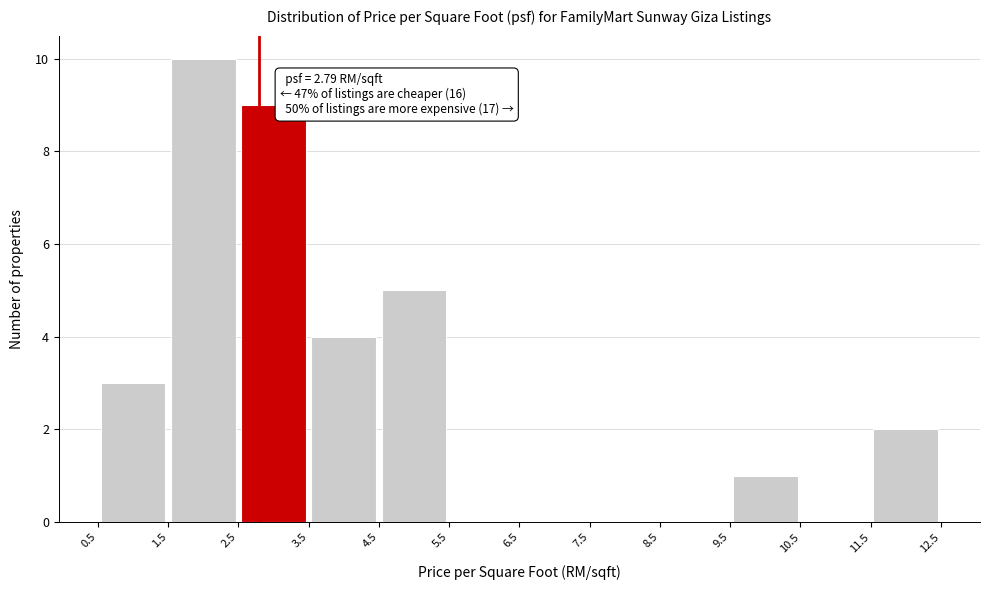

Which range on the x-axis has the tallest bar?

1.5 to 2.5